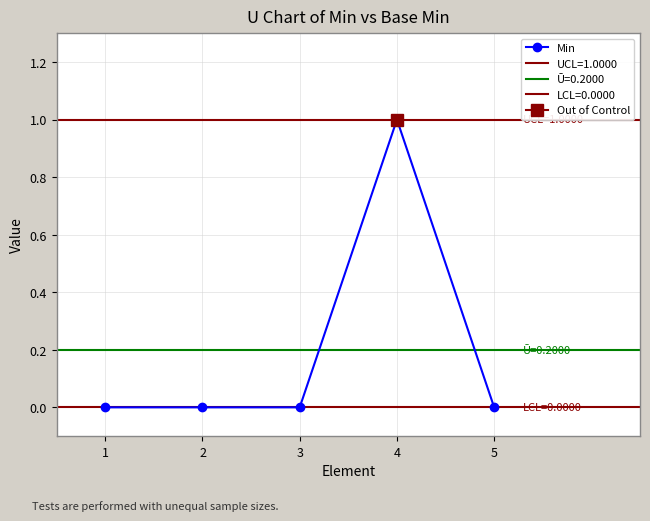

How many values exceed 0?

1